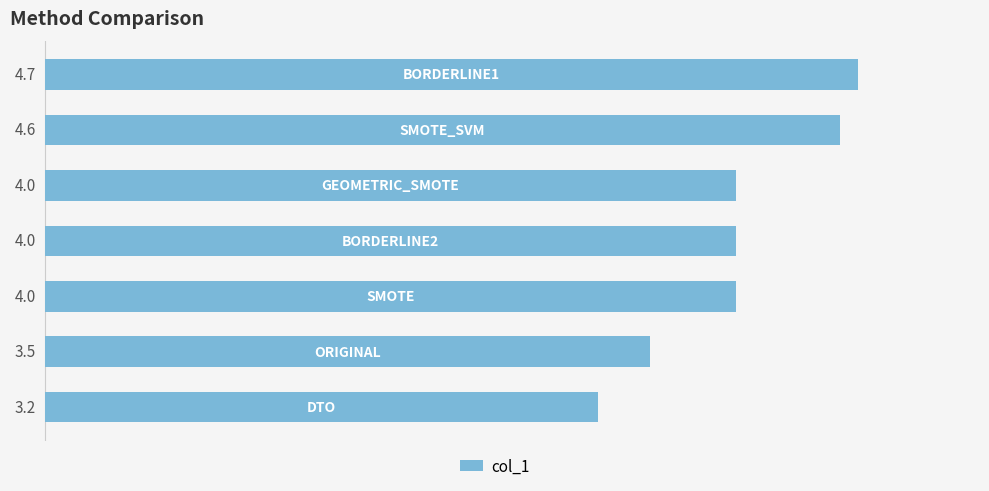

What is the difference between the second highest and second lowest values?

1.1